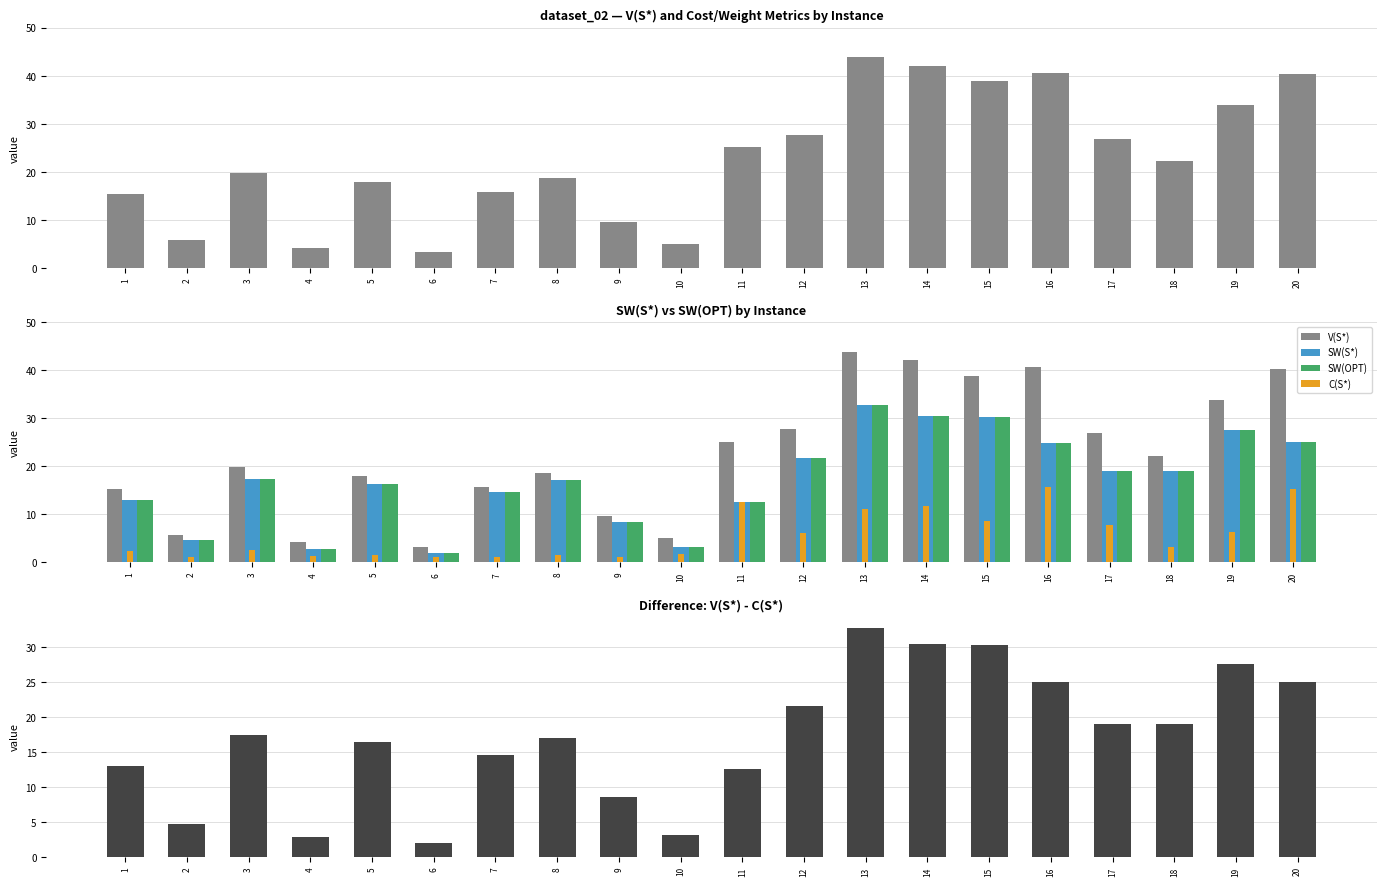

What is the lowest value of the V(S*) series?

3.3